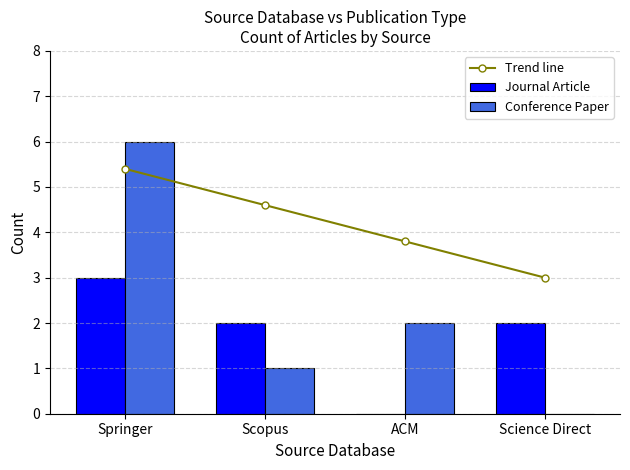

True or false: Conference Paper has a value of 2.2 at Springer.

False